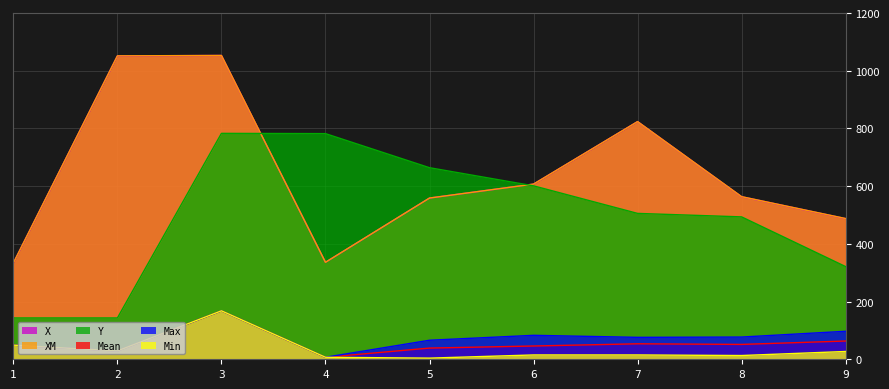

At how many categories does at least one series exceed 715?

4